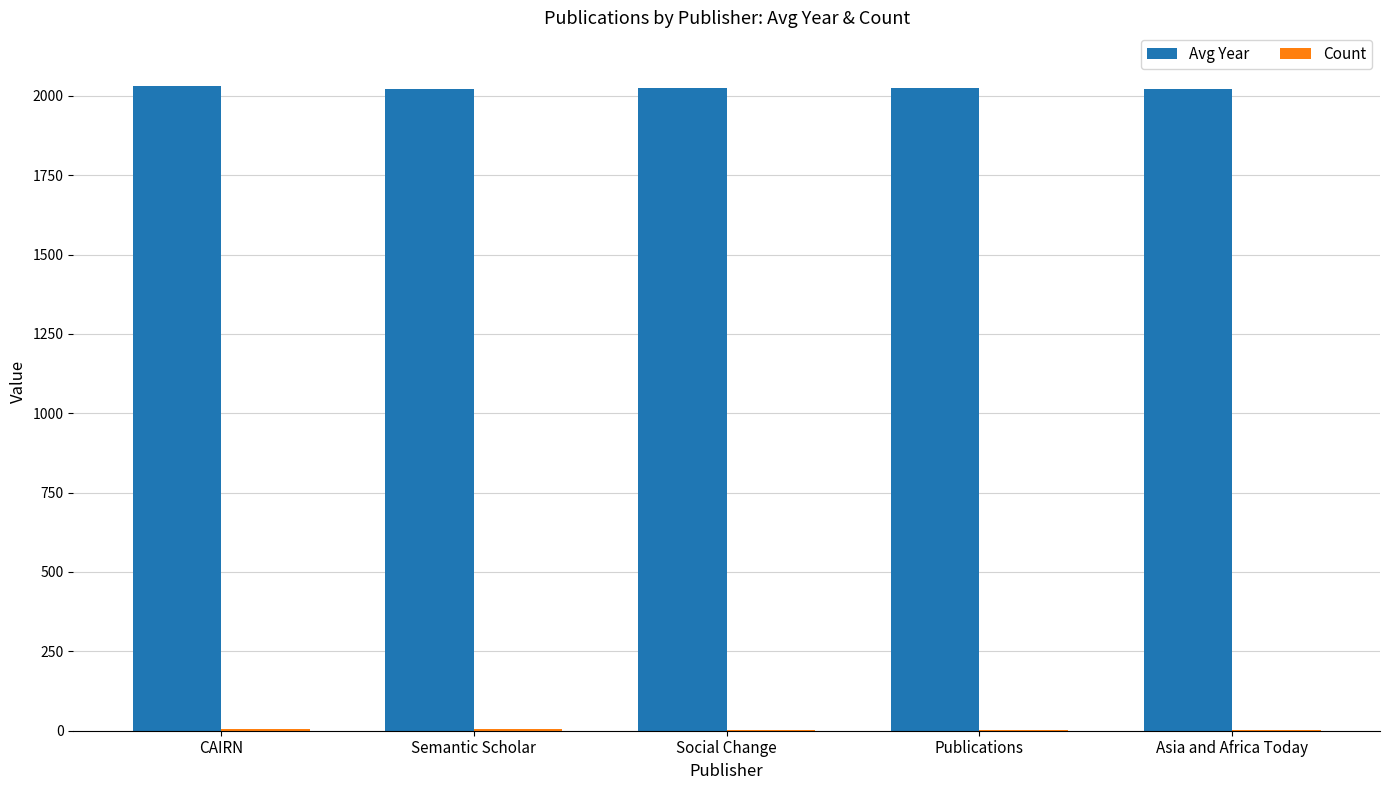

How many data points does each series have?

5